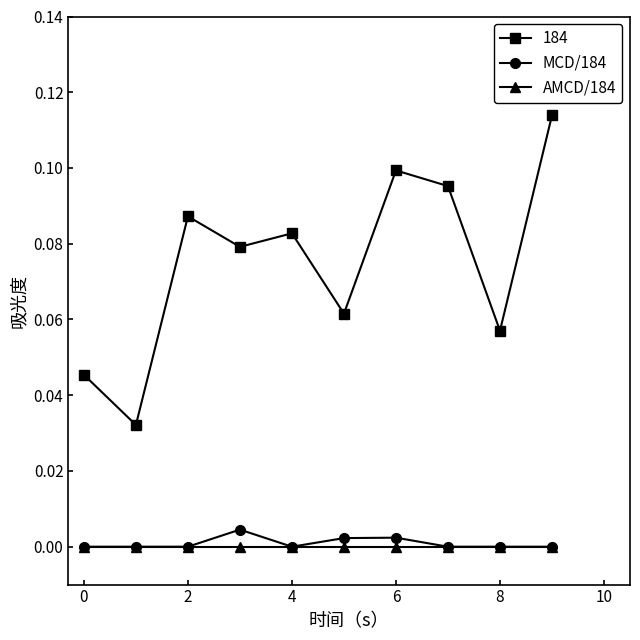

Which series has the widest spread of values?

184